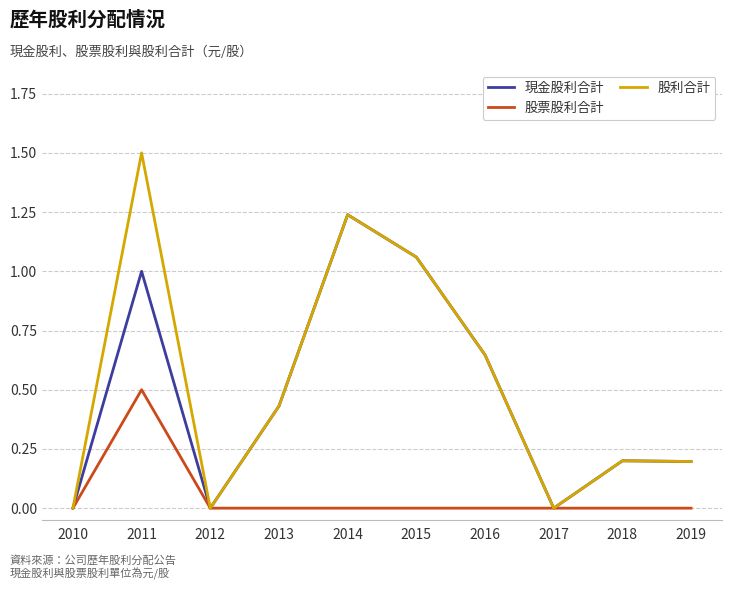

Which series has the largest total across all categories?

股利合計